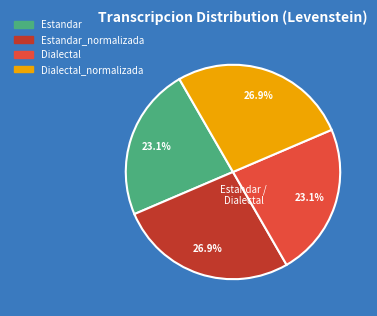

To the nearest percent, what is the difference between the largest and smallest slice percentages?

4%